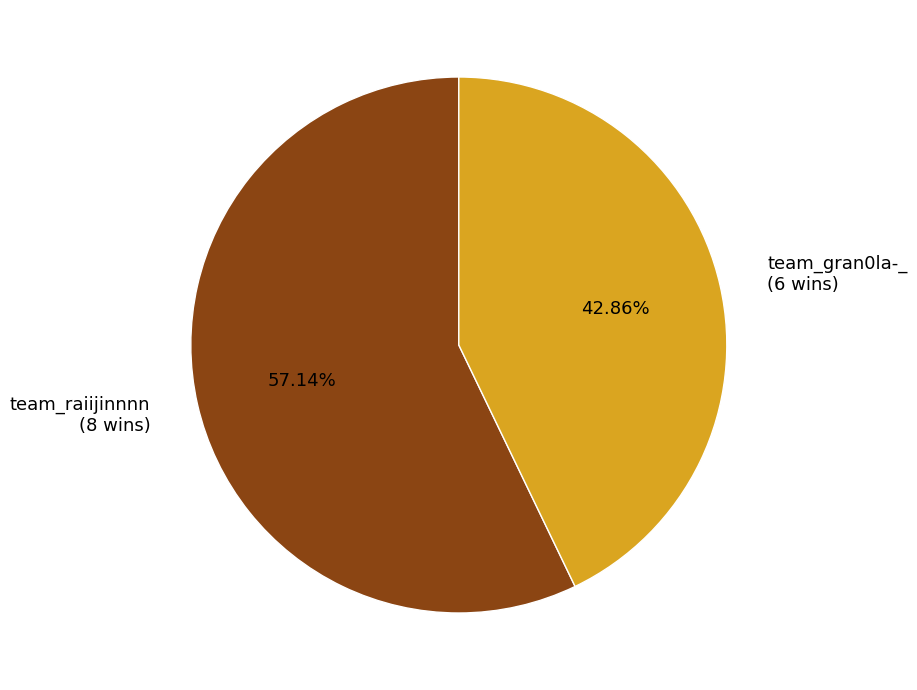

Between team_gran0la-_ (6 wins) and team_raiijinnnn (8 wins), which is larger?

team_raiijinnnn (8 wins)